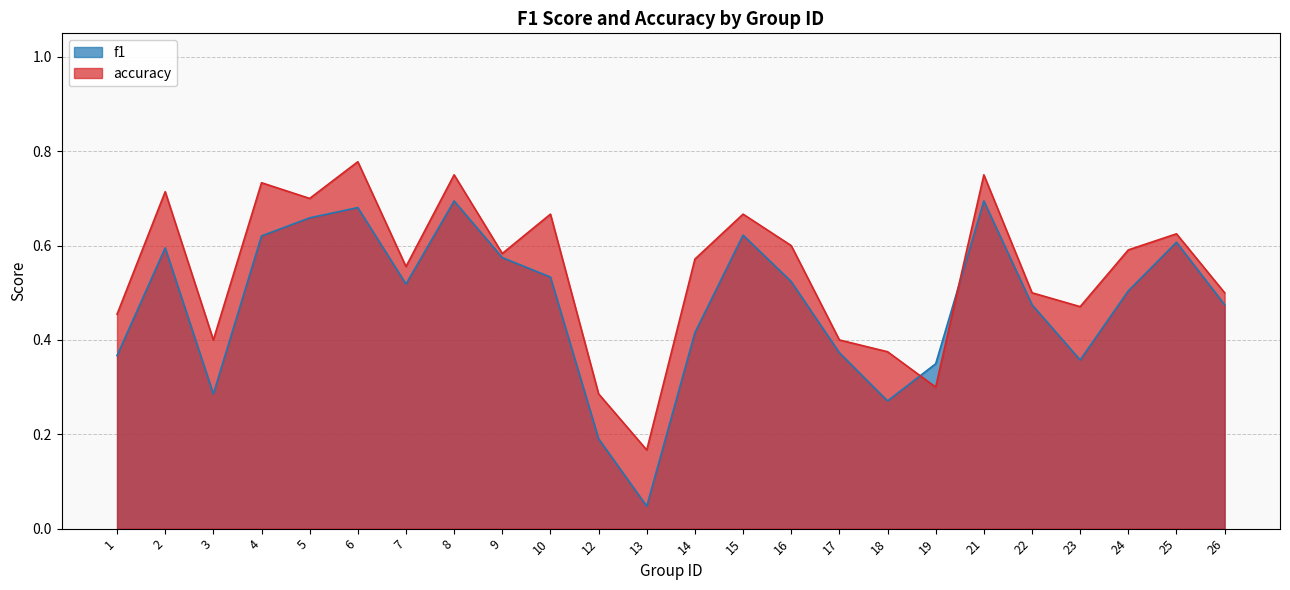

Where is accuracy nearest to the value 0?

13